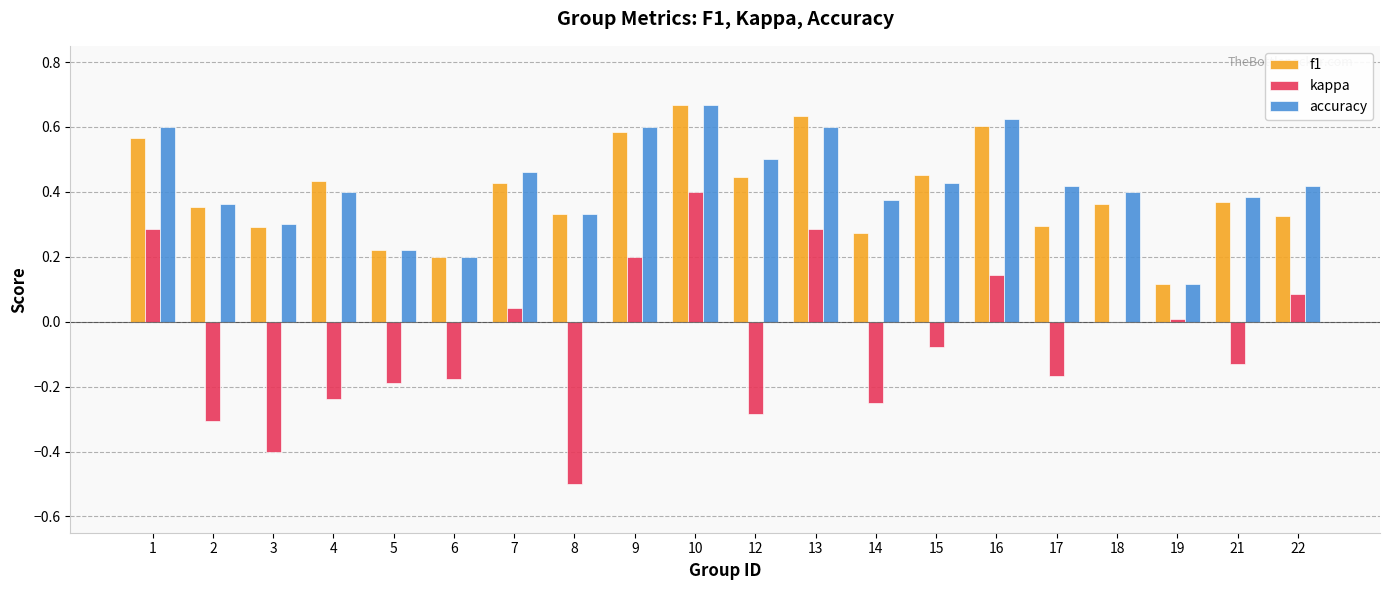

Which category has the highest value across all series?

10